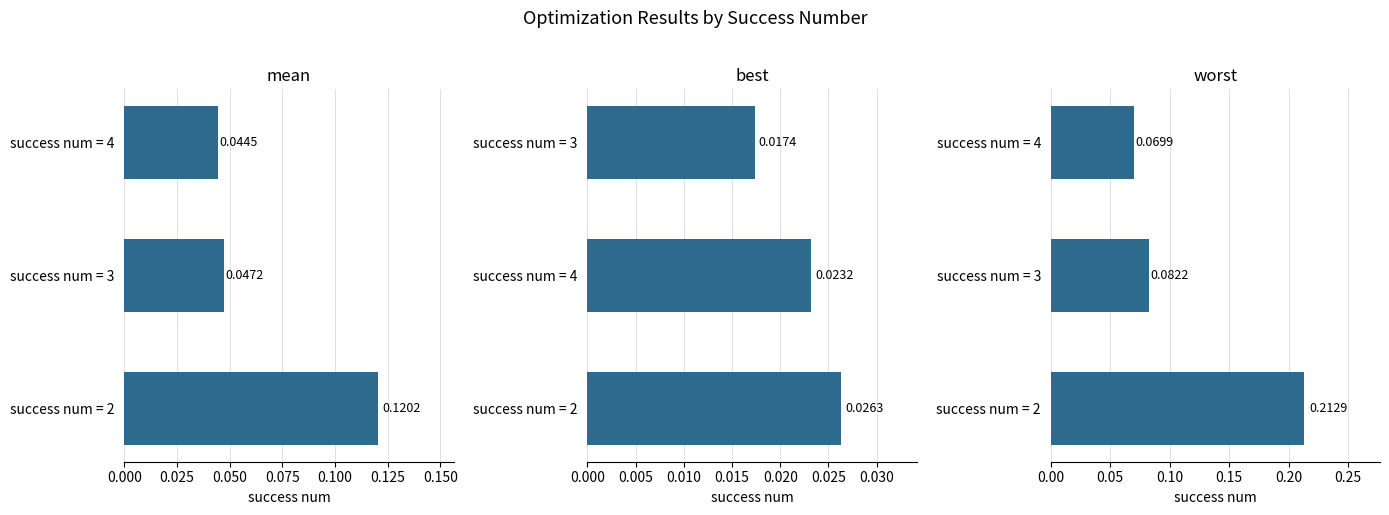

Rank the series at 0.025 from highest to lowest value.

worst, mean, best